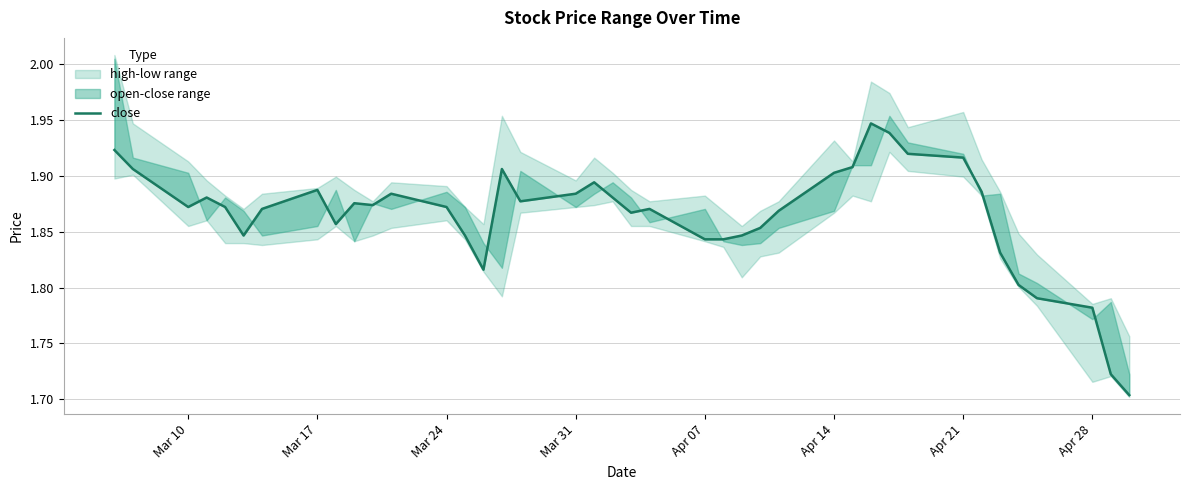

How many lines are shown in the chart?

1